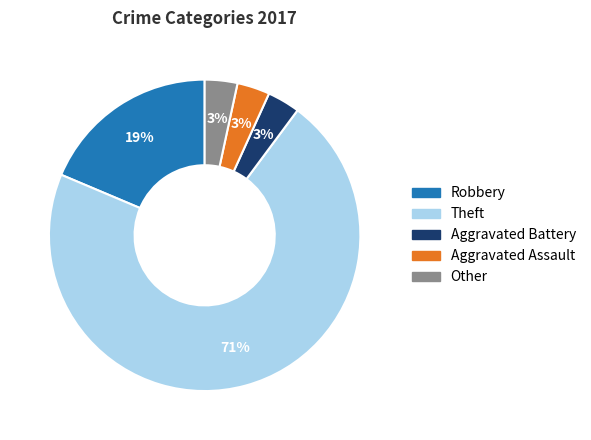

How many slices are in this pie chart?

5